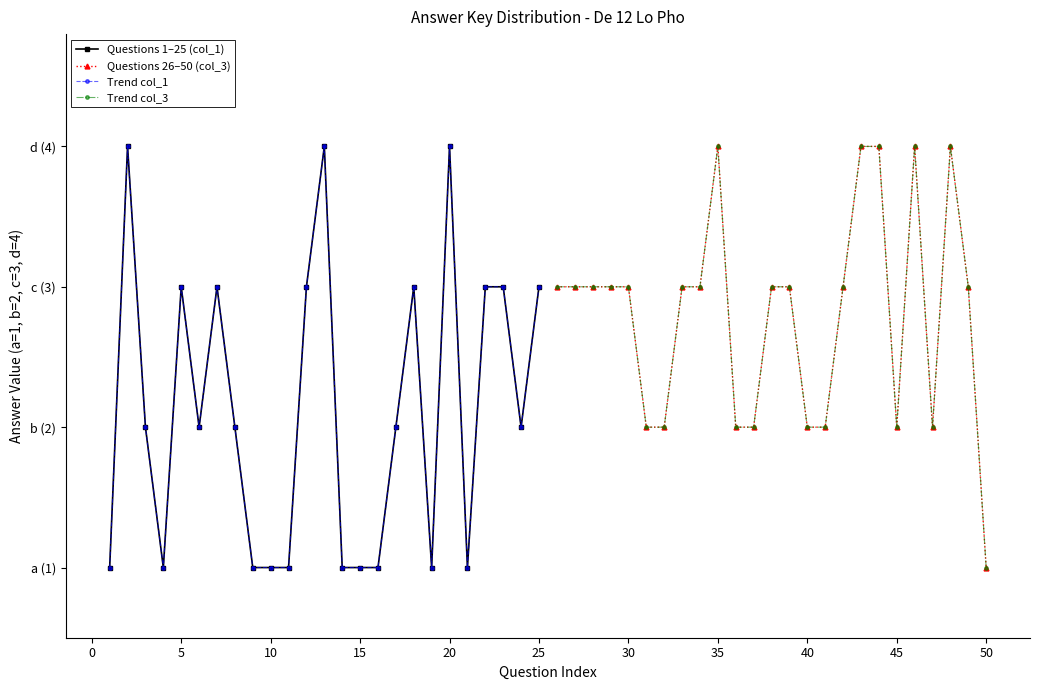

Which series has the largest total across all categories?

Questions 26–50 (col_3)